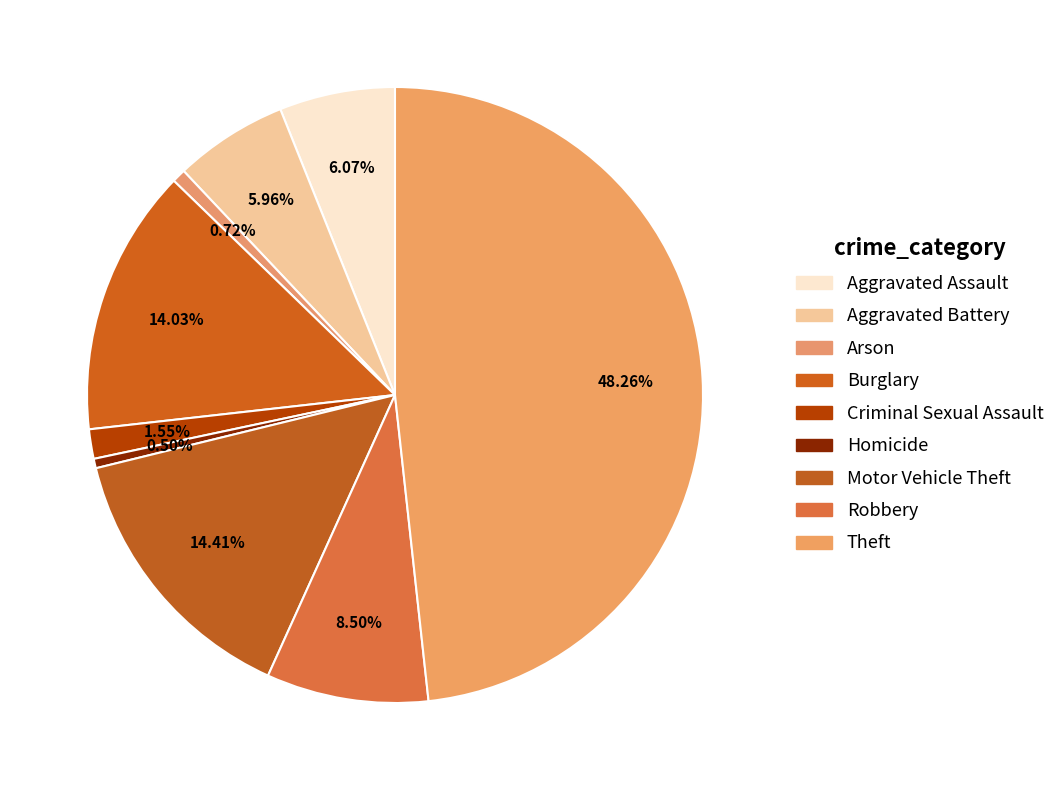

Between Criminal Sexual Assault and Burglary, which is larger?

Burglary